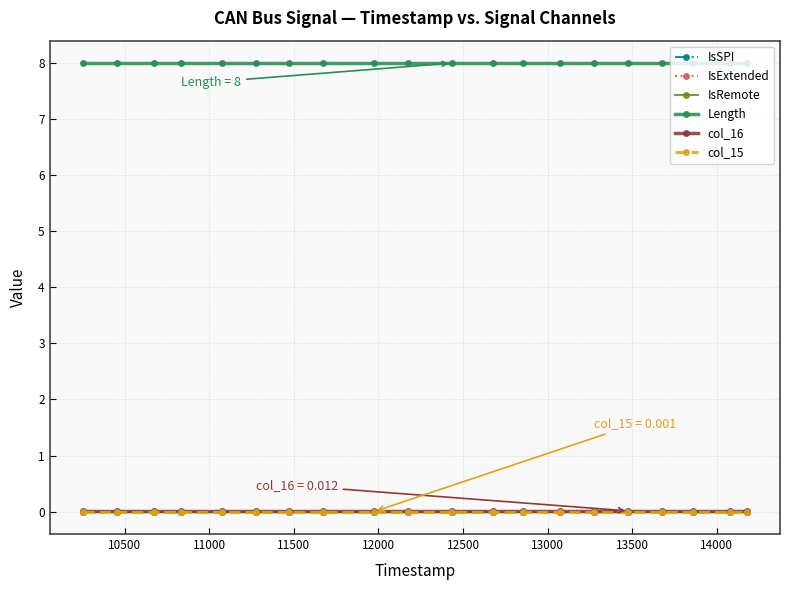

True or false: IsSPI and IsRemote intersect in this chart.

False